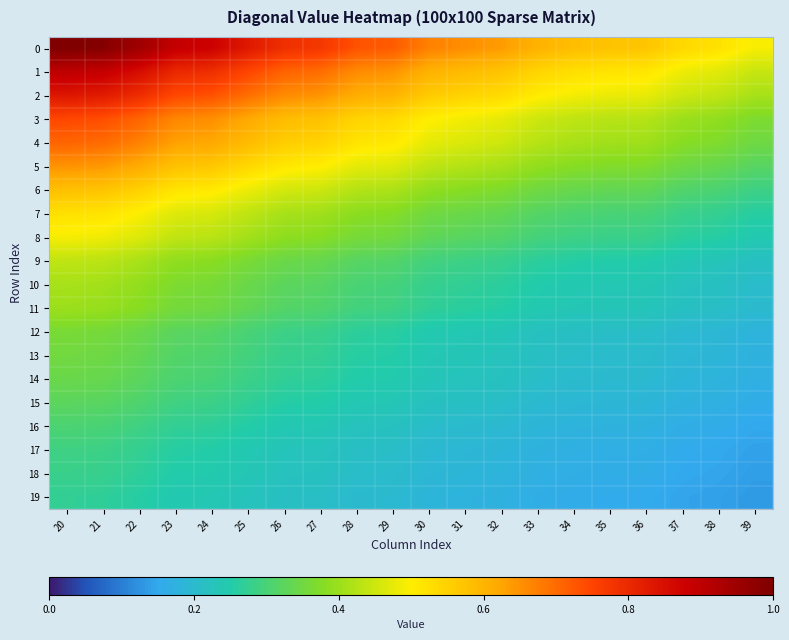

Between 35 and 23, which is larger?

23